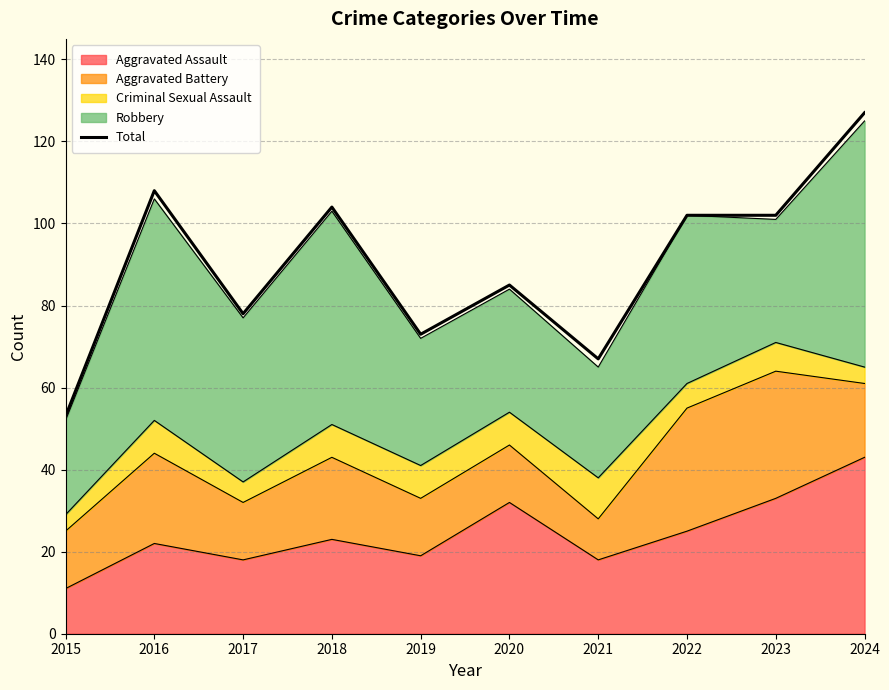

What is the value of the 9th point from the left?

102